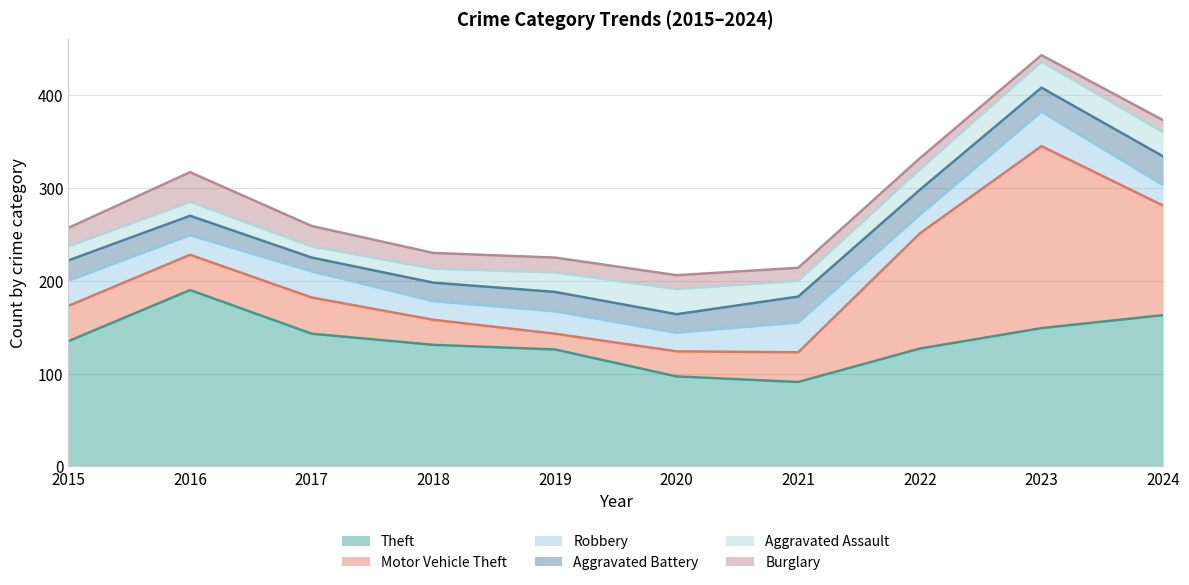

The value of Motor Vehicle Theft at 2021 is 32. True or false?

True